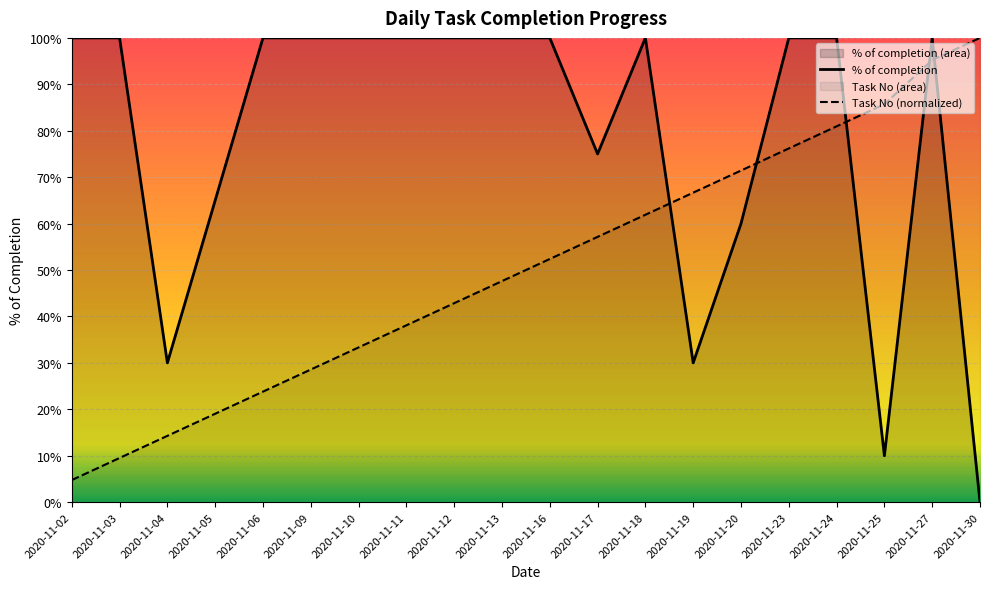

Is it true that Task No (normalized) equals 0.6 at 2020-11-18?

True